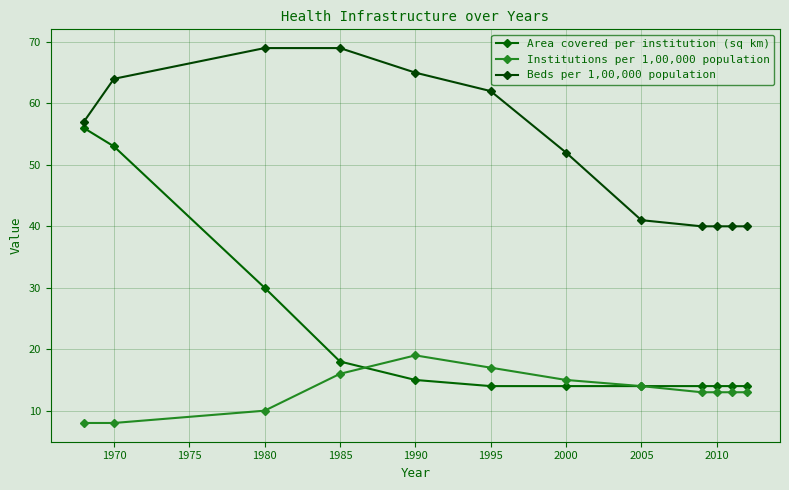

At which category is the sum across all series the highest?

1970